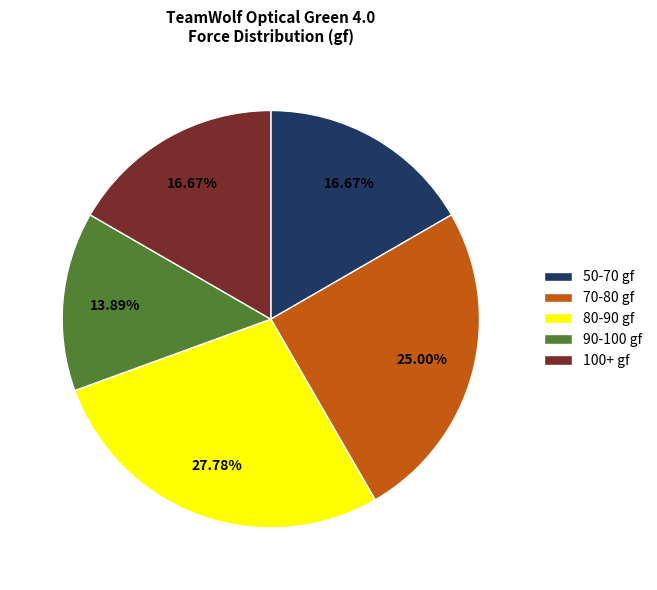

Which category has the biggest portion of the pie?

80-90 gf